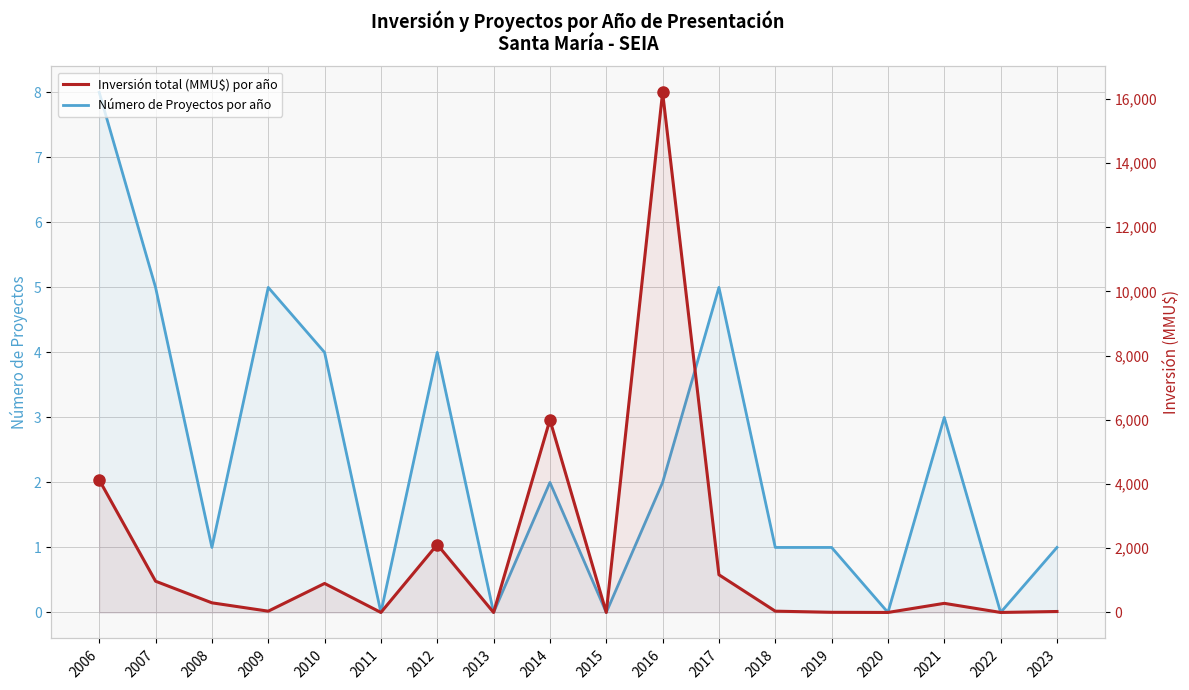

How many data points in Inversión total (MMU$) por año are above 284?

8